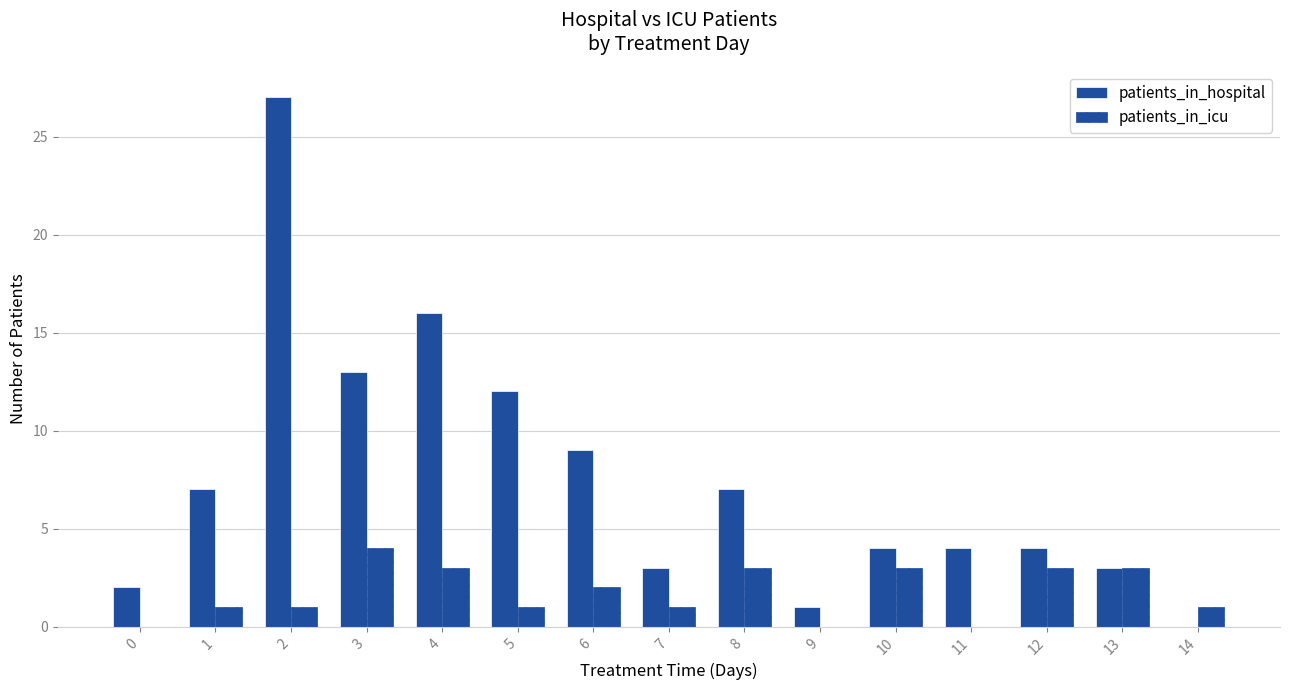

What is the value of the patients_in_icu bar at the 2nd from the left?

1